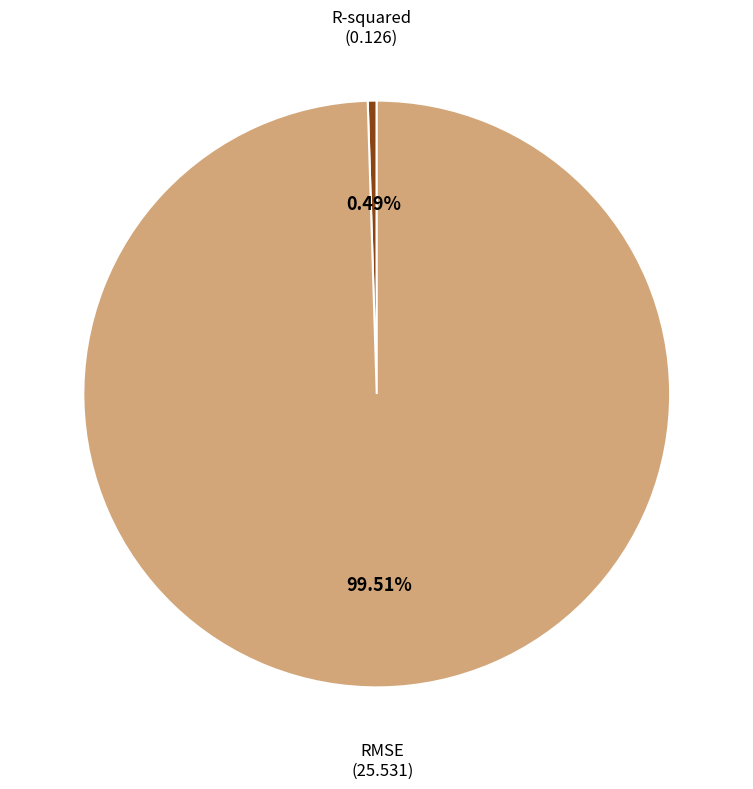

To the nearest percent, what is the difference between the largest and smallest slice percentages?

99%